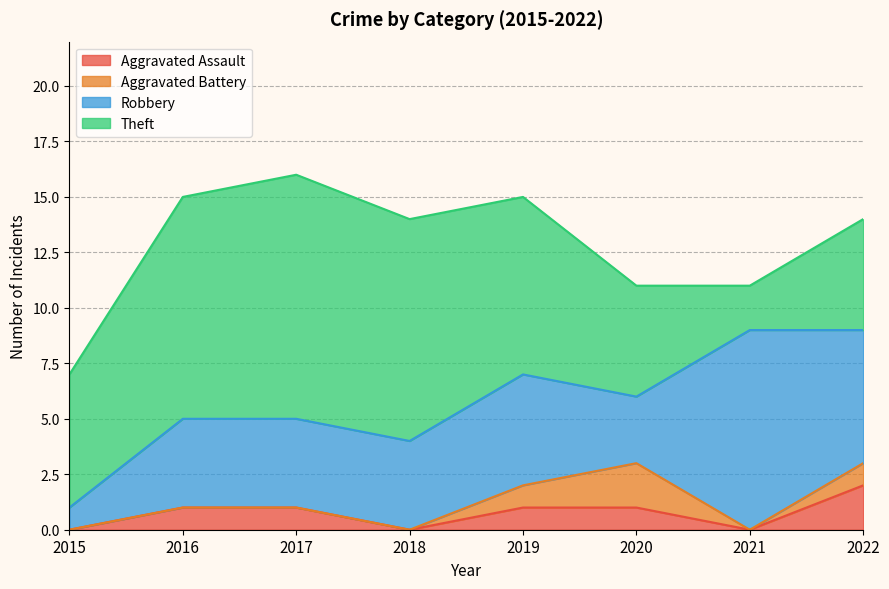

At how many categories does at least one series exceed 10?

1